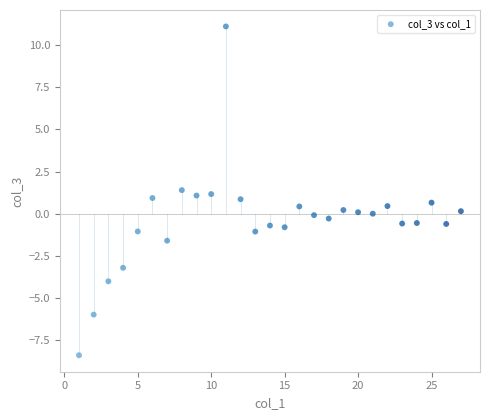

What is the range of X values (max minus min)?

26.0